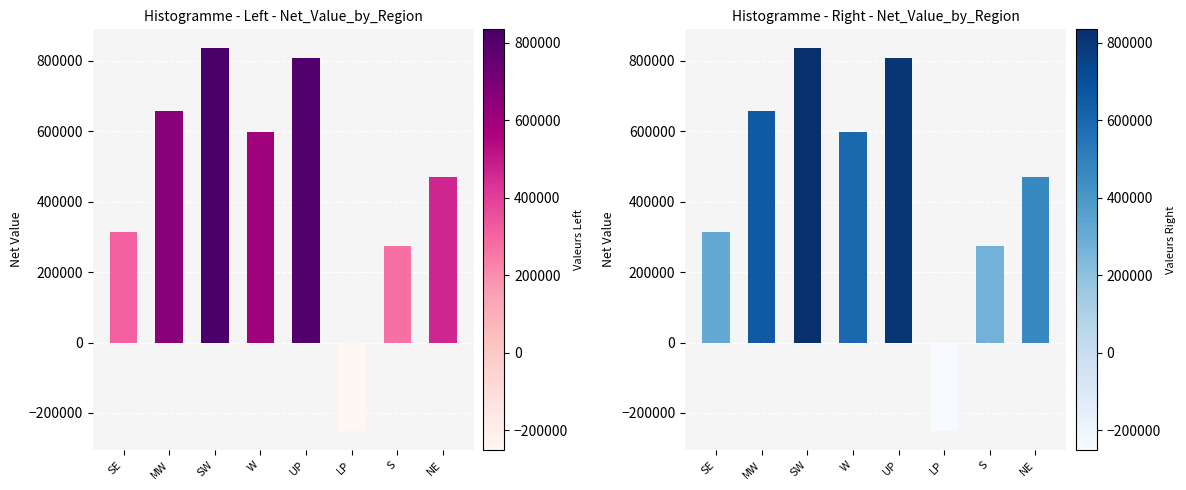

Is it true that the value at MW is 1089985?

False